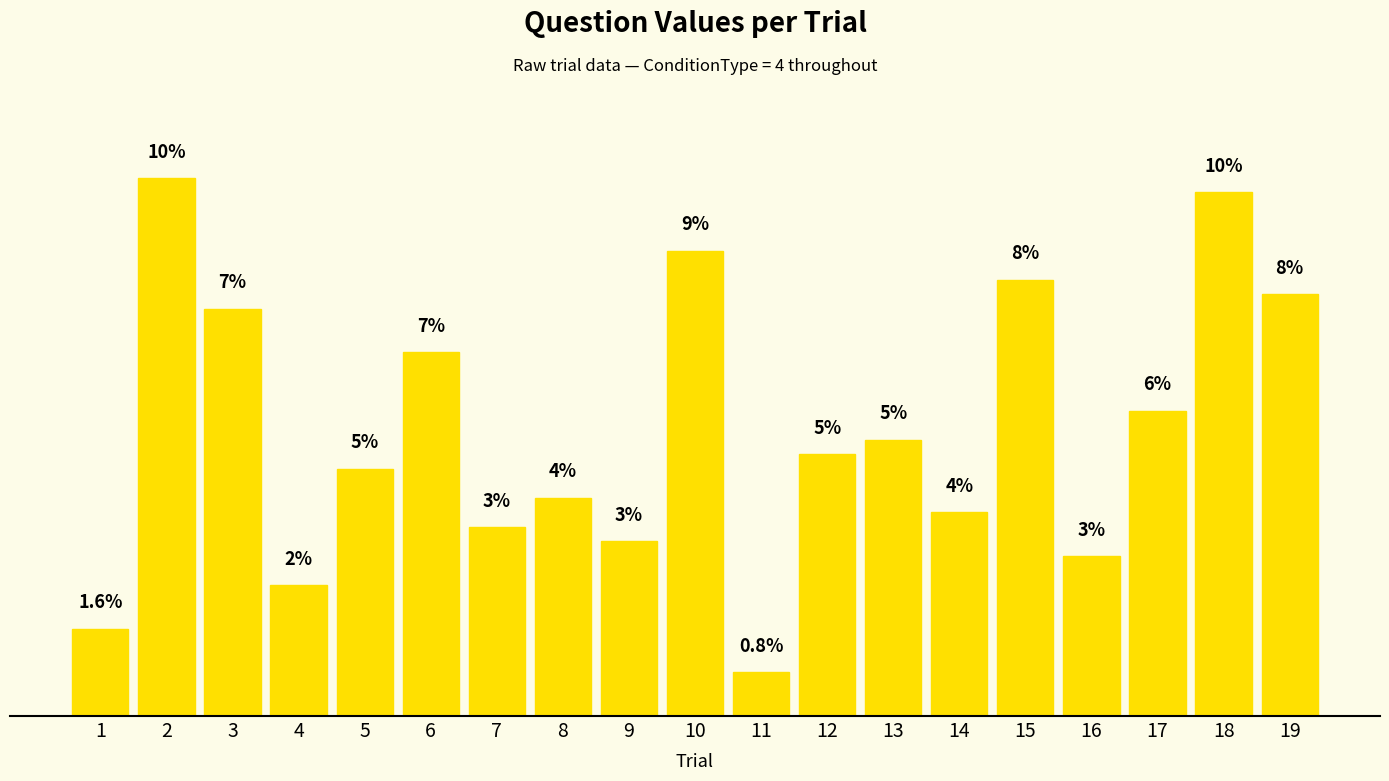

Read the value at 19.

7.7